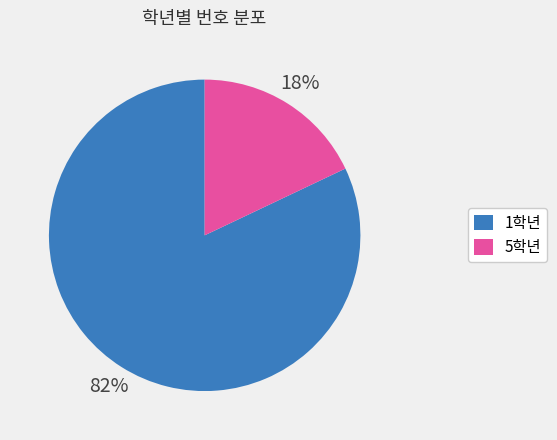

The 5학년 slice represents 5% of the pie. True or false?

False